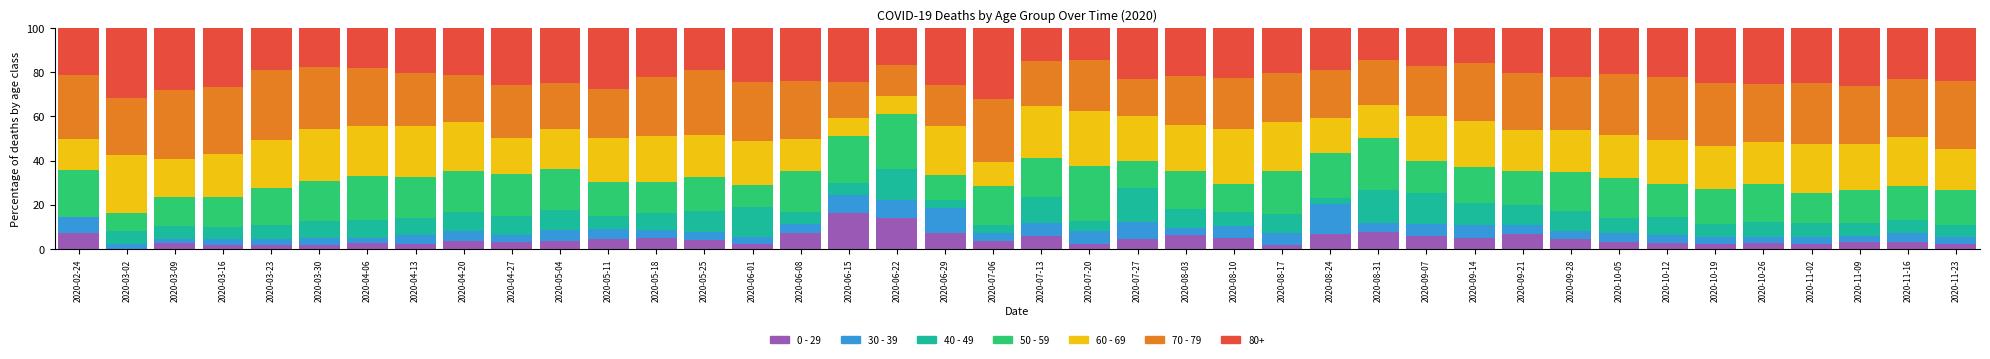

What is the total value across all series at 2020-11-16?

100.0